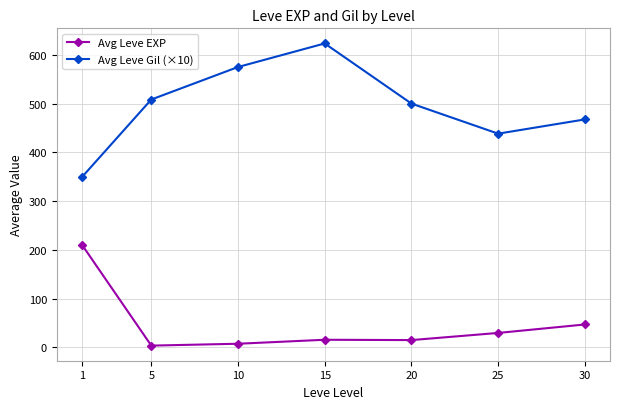

At how many categories does at least one series exceed 160?

7